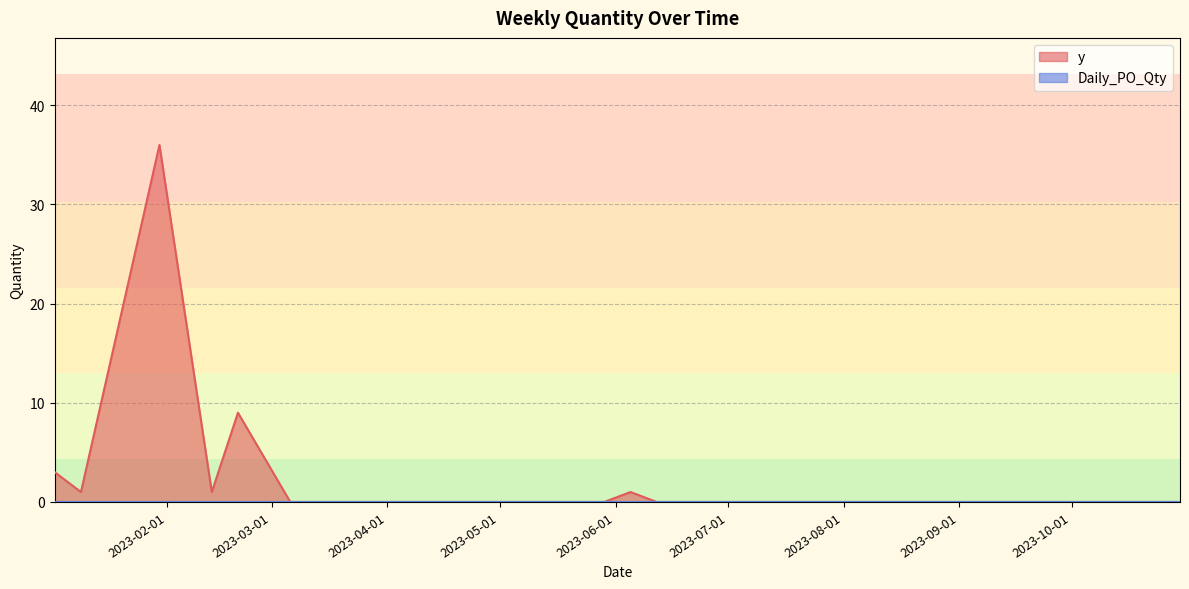

List the labels in order of value, largest first.

2023-01-30, 2023-02-20, 2023-01-02, 2023-01-09, 2023-02-13, 2023-06-05, 2023-03-06, 2023-03-13, 2023-03-20, 2023-03-27, 2023-04-03, 2023-04-10, 2023-04-17, 2023-04-24, 2023-05-01, 2023-05-08, 2023-05-15, 2023-05-22, 2023-05-29, 2023-06-12, 2023-06-19, 2023-06-26, 2023-07-03, 2023-07-10, 2023-07-17, 2023-07-24, 2023-07-31, 2023-08-07, 2023-08-14, 2023-08-21, 2023-08-28, 2023-09-04, 2023-09-11, 2023-09-18, 2023-09-25, 2023-10-02, 2023-10-09, 2023-10-16, 2023-10-23, 2023-10-30